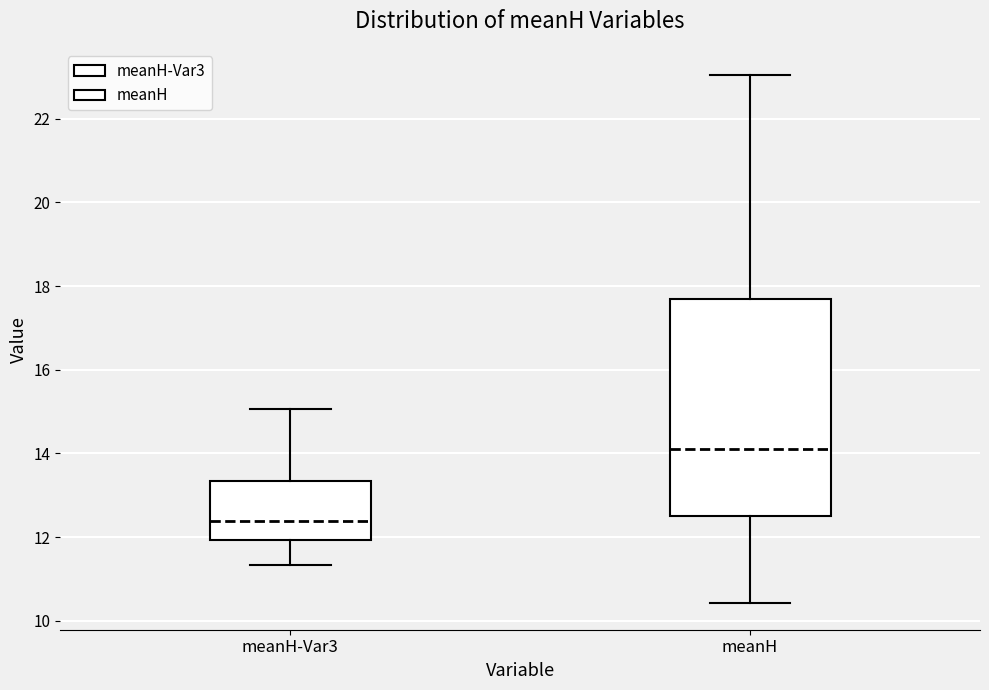

Which box is the tallest, from its lower edge to its upper edge?

meanH